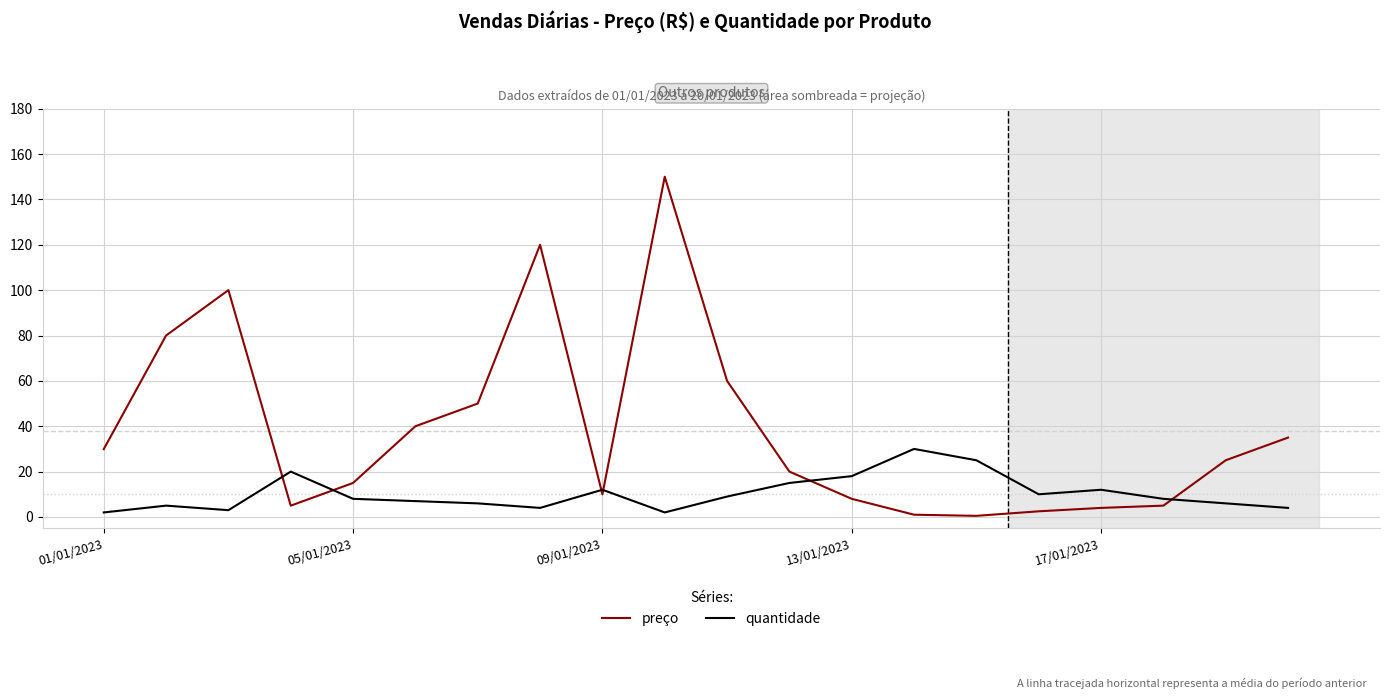

What is the sum of all preço values?

760.9